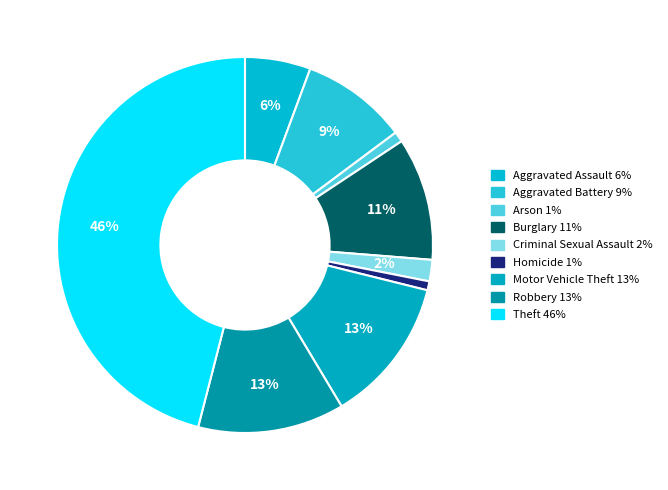

How many slices are in this pie chart?

9